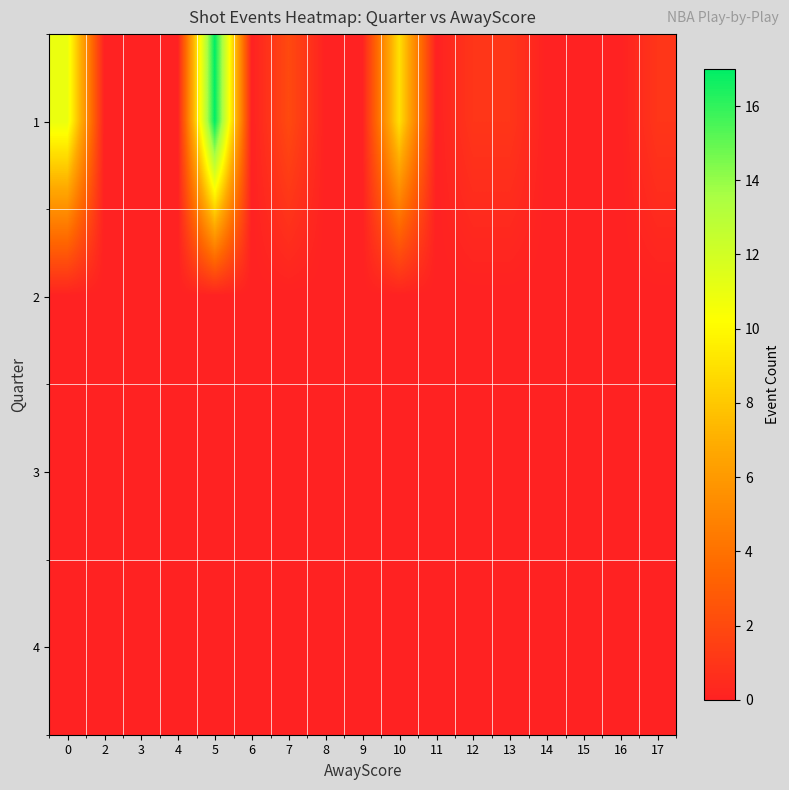

What is the total value across all series at 5?

17